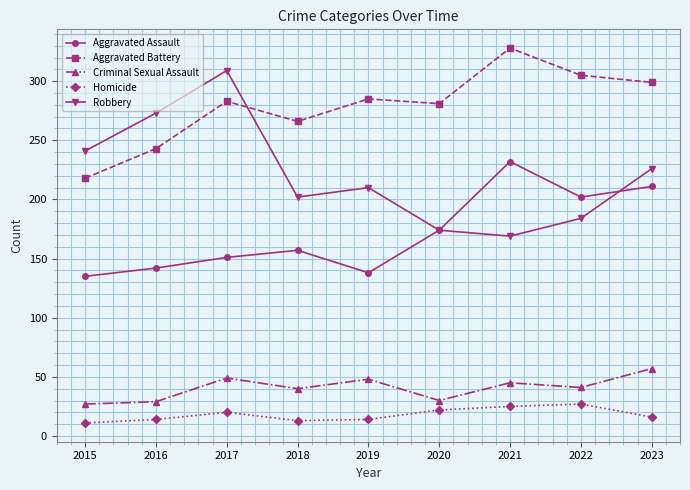

What is the value of the Homicide point at the 2nd from the left?

14